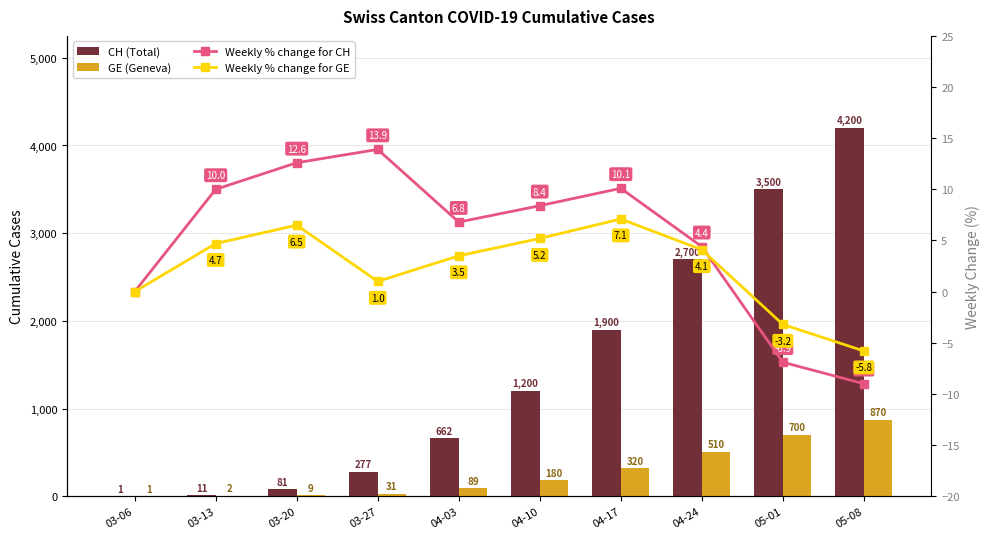

Rank the categories by CH (Total) value from lowest to highest.

03-06, 03-13, 03-20, 03-27, 04-03, 04-10, 04-17, 04-24, 05-01, 05-08